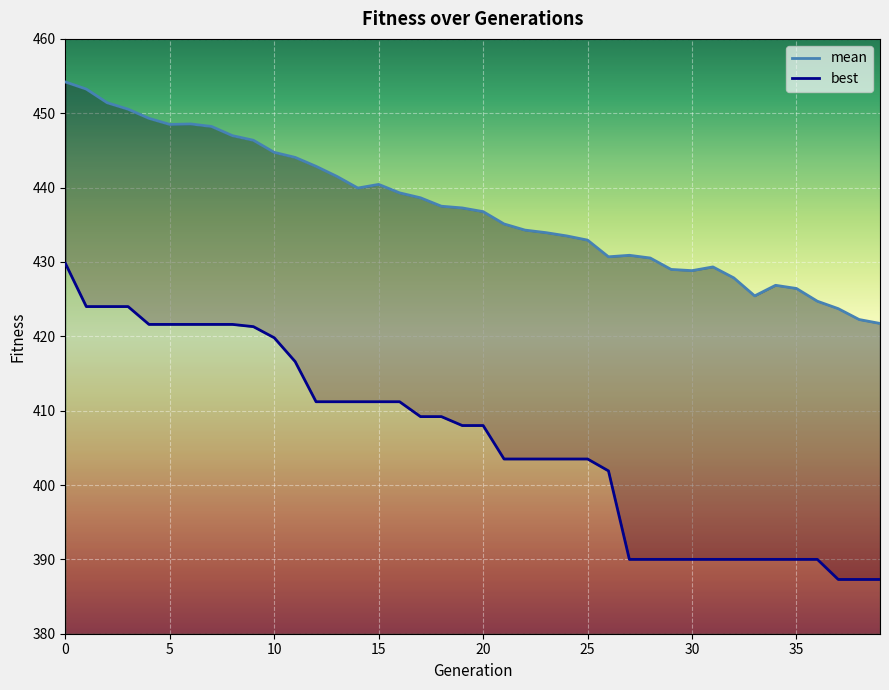

True or false: best and mean intersect in this chart.

False